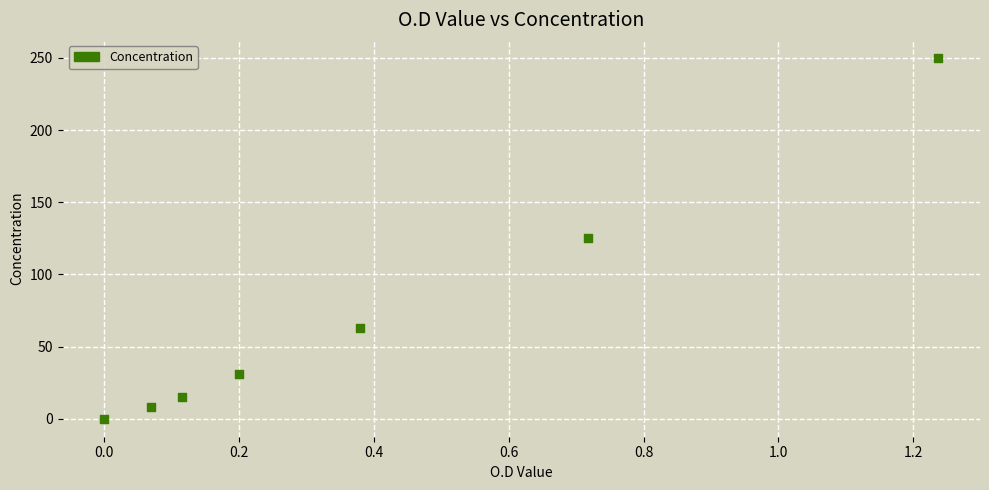

What is the range of X values (max minus min)?

1.2